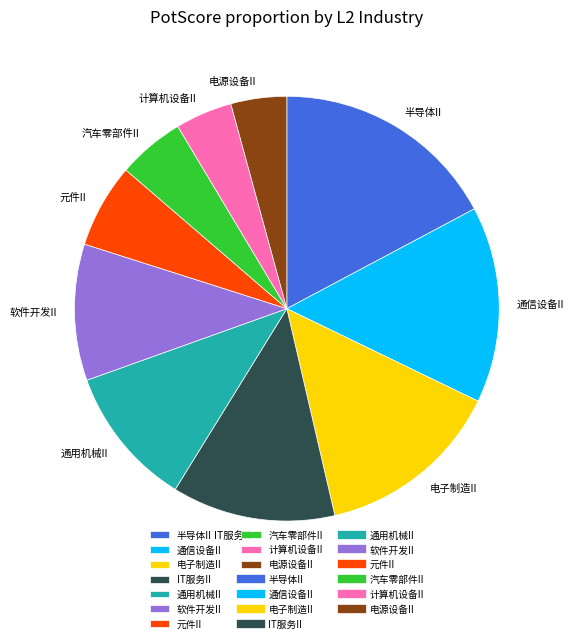

Does 软件开发II account for over 50% of the chart?

No